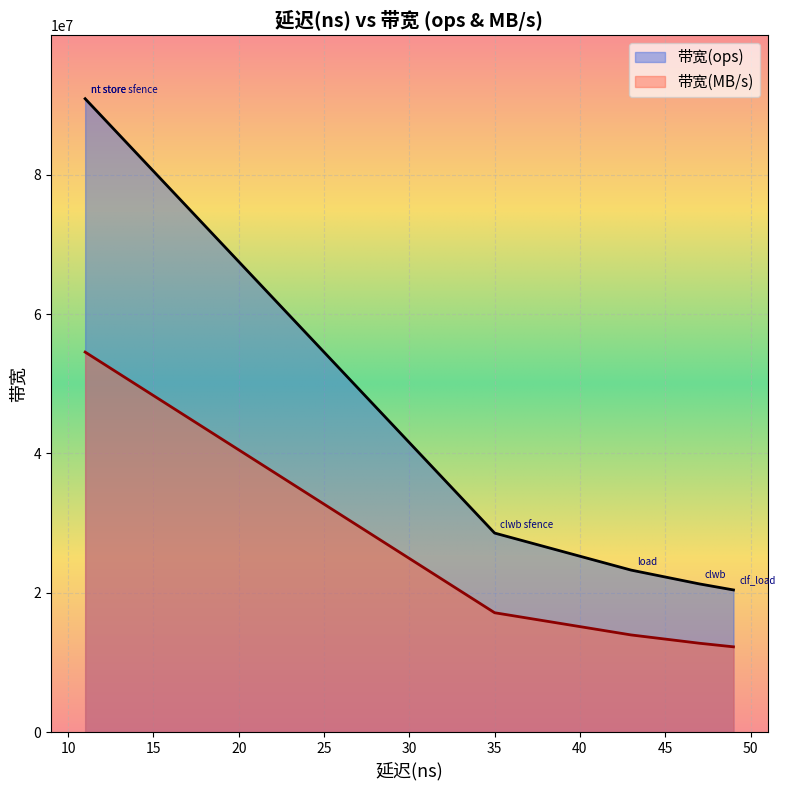

Rank the series at load from highest to lowest value.

带宽(ops), 带宽(MB/s)